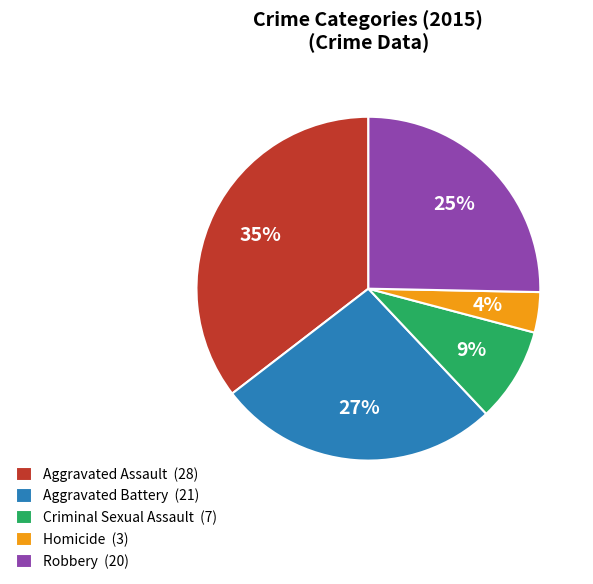

Count the number of slices in the pie.

5